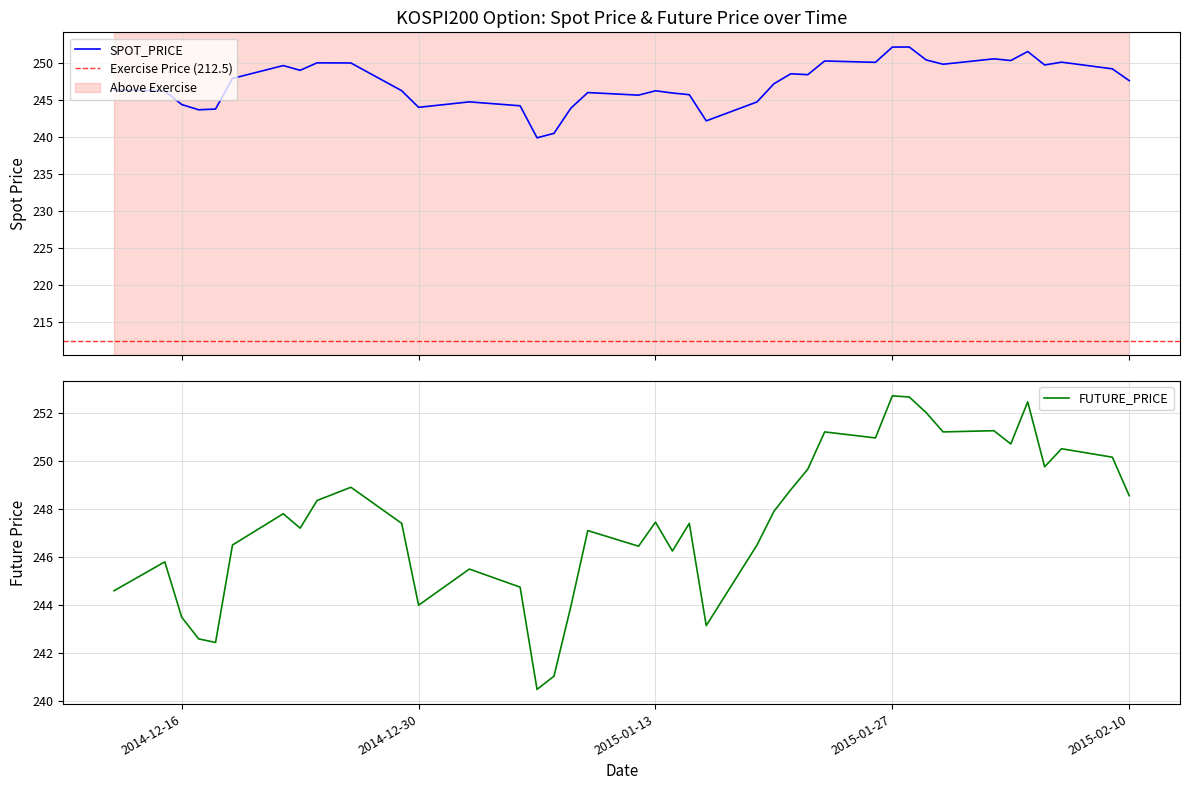

Does the chart display data point markers on the line(s)?

No